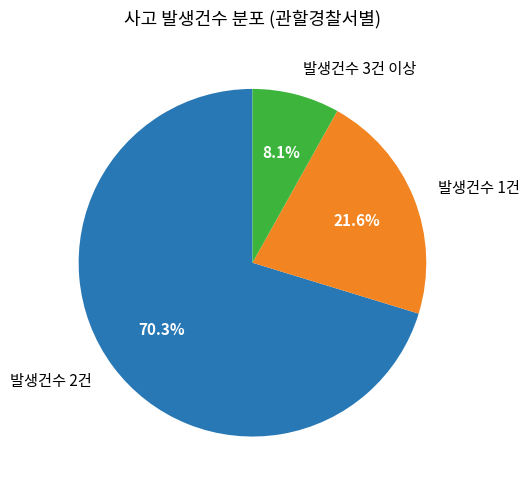

Combined, do 발생건수 2건 and 발생건수 1건 account for over 50%?

Yes